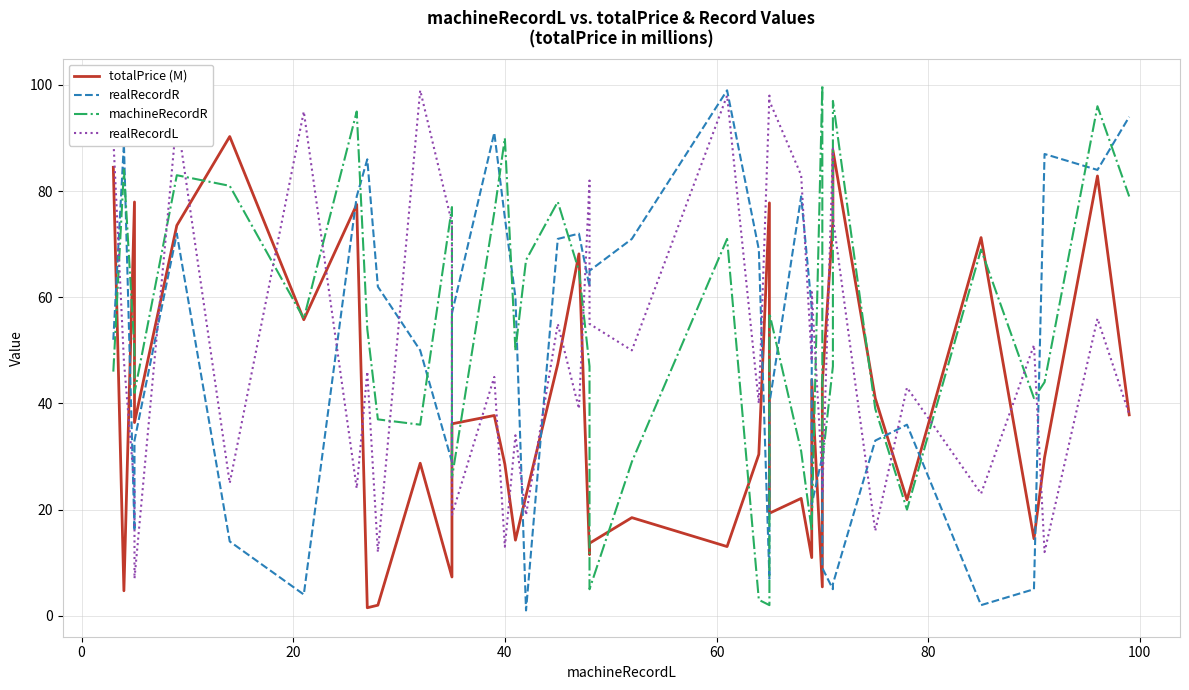

Count the number of categories in the chart.

40